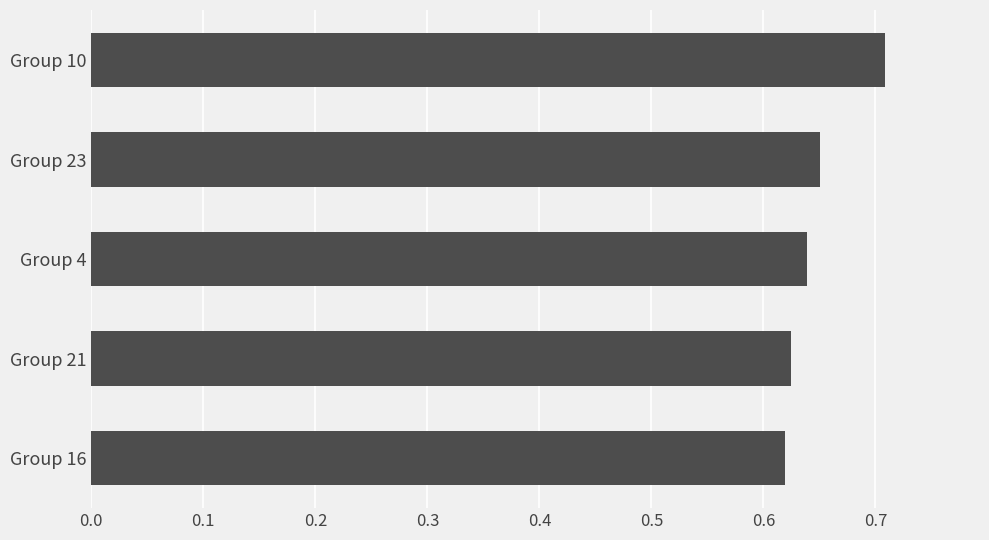

The value at Group 16 is 0.2. True or false?

False